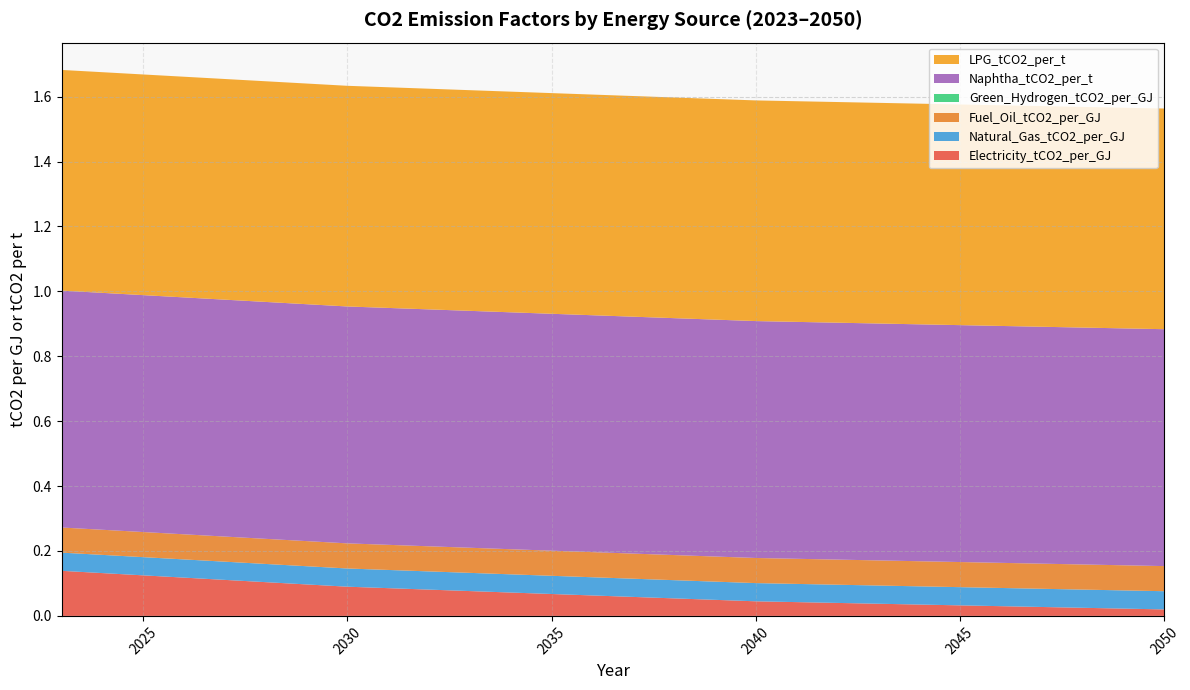

Reading left to right, list all the values displayed in this chart.

Electricity_tCO2_per_GJ: 2023=0.1	2024=0.1	2025=0.1	2026=0.1	2027=0.1	2028=0.1	2029=0.1	2030=0.1	2031=0.1	2032=0.1	2033=0.1	2034=0.1	2035=0.1	2036=0.1	2037=0.1	2038=0.1	2039=0.0	2040=0.0	2041=0.0	2042=0.0	2043=0.0	2044=0.0	2045=0.0	2046=0.0	2047=0.0	2048=0.0	2049=0.0	2050=0.0
Natural_Gas_tCO2_per_GJ: 2023=0.1	2024=0.1	2025=0.1	2026=0.1	2027=0.1	2028=0.1	2029=0.1	2030=0.1	2031=0.1	2032=0.1	2033=0.1	2034=0.1	2035=0.1	2036=0.1	2037=0.1	2038=0.1	2039=0.1	2040=0.1	2041=0.1	2042=0.1	2043=0.1	2044=0.1	2045=0.1	2046=0.1	2047=0.1	2048=0.1	2049=0.1	2050=0.1
Fuel_Oil_tCO2_per_GJ: 2023=0.1	2024=0.1	2025=0.1	2026=0.1	2027=0.1	2028=0.1	2029=0.1	2030=0.1	2031=0.1	2032=0.1	2033=0.1	2034=0.1	2035=0.1	2036=0.1	2037=0.1	2038=0.1	2039=0.1	2040=0.1	2041=0.1	2042=0.1	2043=0.1	2044=0.1	2045=0.1	2046=0.1	2047=0.1	2048=0.1	2049=0.1	2050=0.1
Green_Hydrogen_tCO2_per_GJ: 2023=0.0	2024=0.0	2025=0.0	2026=0.0	2027=0.0	2028=0.0	2029=0.0	2030=0.0	2031=0.0	2032=0.0	2033=0.0	2034=0.0	2035=0.0	2036=0.0	2037=0.0	2038=0.0	2039=0.0	2040=0.0	2041=0.0	2042=0.0	2043=0.0	2044=0.0	2045=0.0	2046=0.0	2047=0.0	2048=0.0	2049=0.0	2050=0.0
Naphtha_tCO2_per_t: 2023=0.7	2024=0.7	2025=0.7	2026=0.7	2027=0.7	2028=0.7	2029=0.7	2030=0.7	2031=0.7	2032=0.7	2033=0.7	2034=0.7	2035=0.7	2036=0.7	2037=0.7	2038=0.7	2039=0.7	2040=0.7	2041=0.7	2042=0.7	2043=0.7	2044=0.7	2045=0.7	2046=0.7	2047=0.7	2048=0.7	2049=0.7	2050=0.7
LPG_tCO2_per_t: 2023=0.7	2024=0.7	2025=0.7	2026=0.7	2027=0.7	2028=0.7	2029=0.7	2030=0.7	2031=0.7	2032=0.7	2033=0.7	2034=0.7	2035=0.7	2036=0.7	2037=0.7	2038=0.7	2039=0.7	2040=0.7	2041=0.7	2042=0.7	2043=0.7	2044=0.7	2045=0.7	2046=0.7	2047=0.7	2048=0.7	2049=0.7	2050=0.7